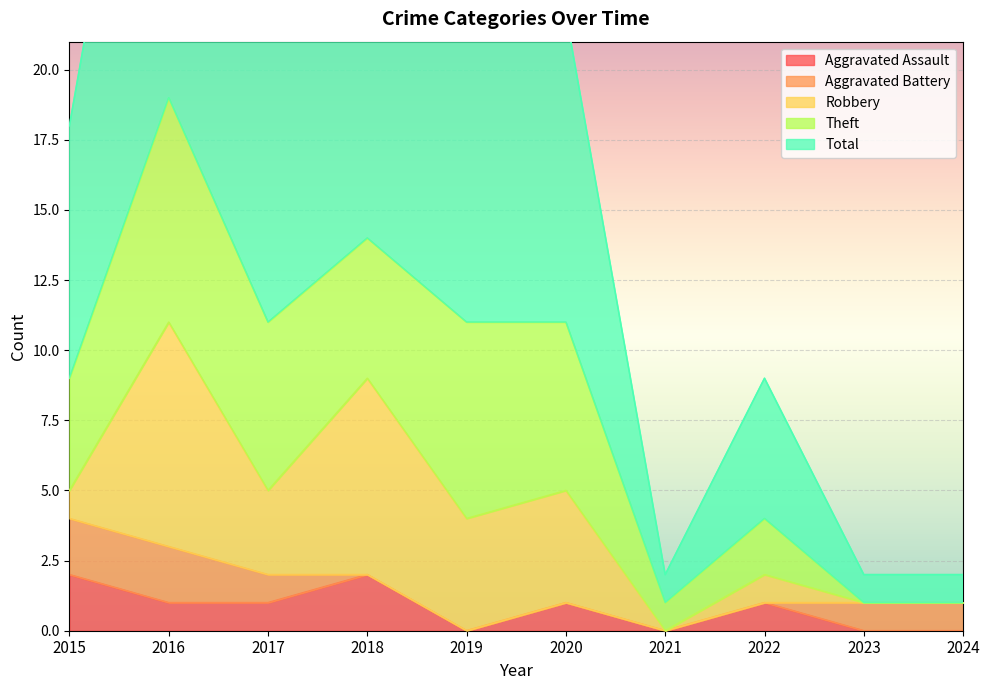

What is the lowest value of the Total series?

1